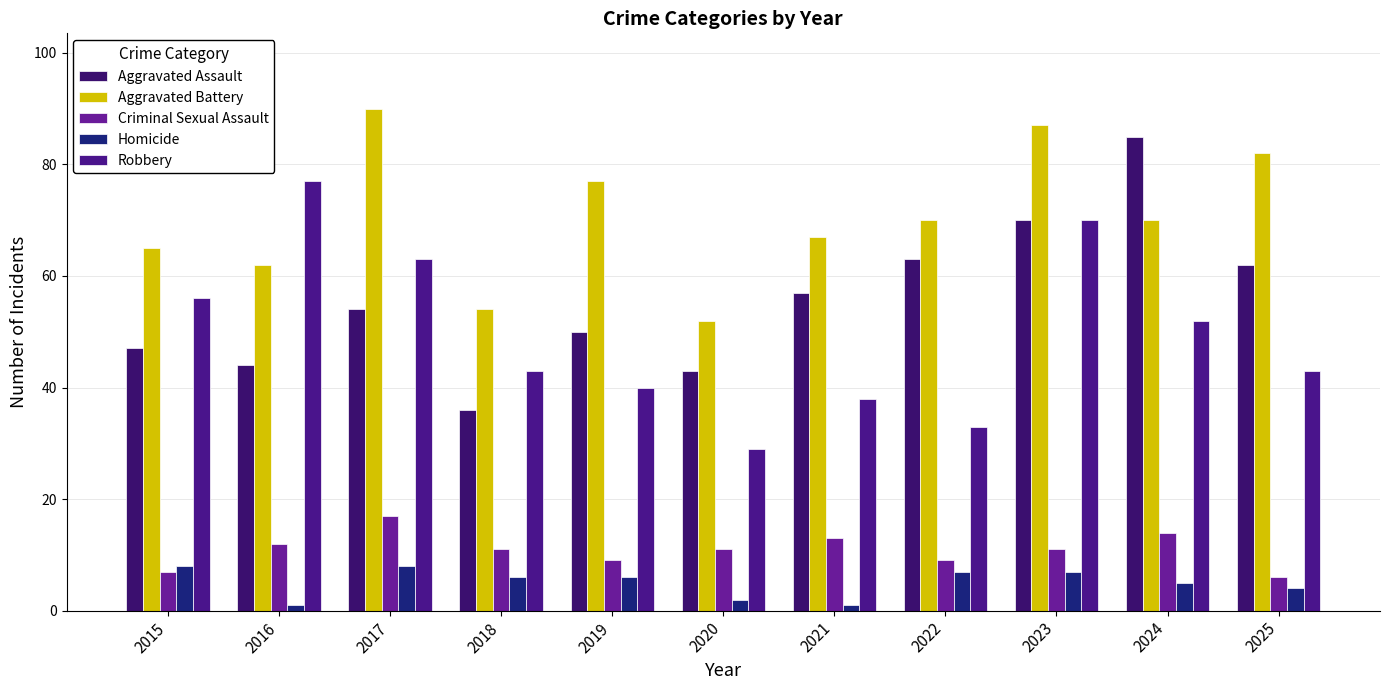

What are all the series names shown in the legend?

Aggravated Assault, Aggravated Battery, Criminal Sexual Assault, Homicide, Robbery